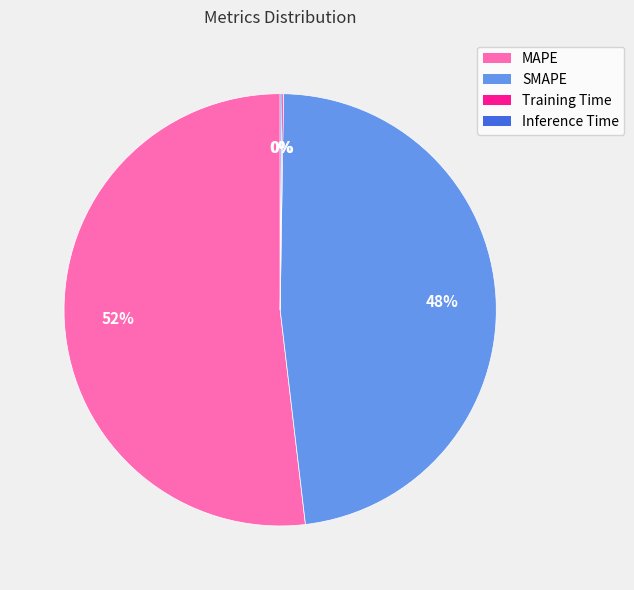

To the nearest percent, what is the difference between the largest and smallest slice percentages?

52%